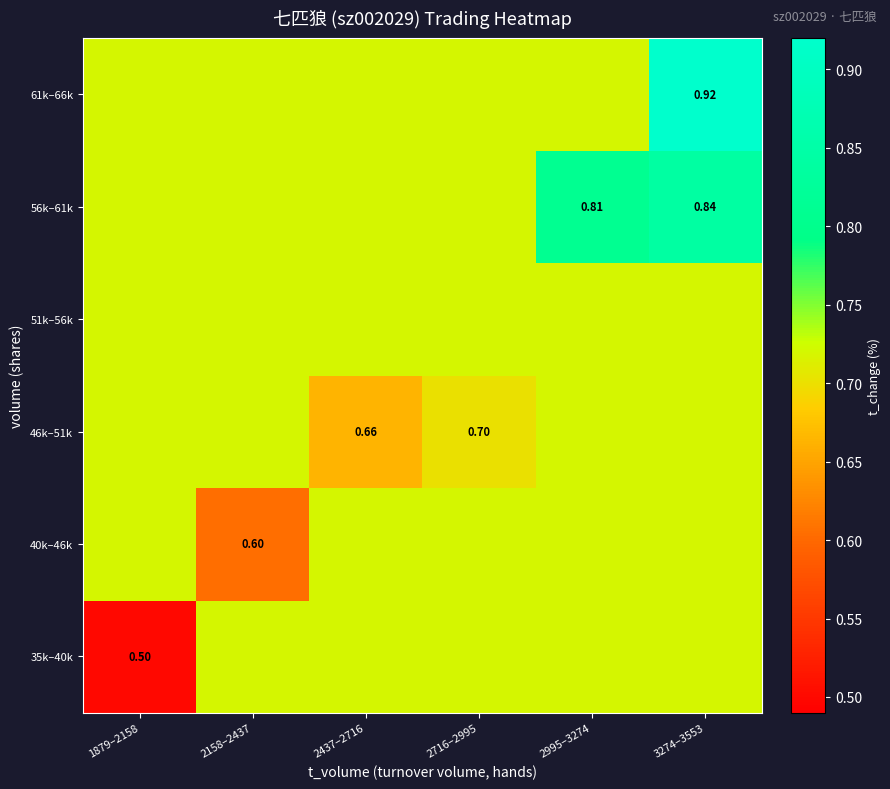

Which category has the lowest value in the 35k–40k series?

1879–2158